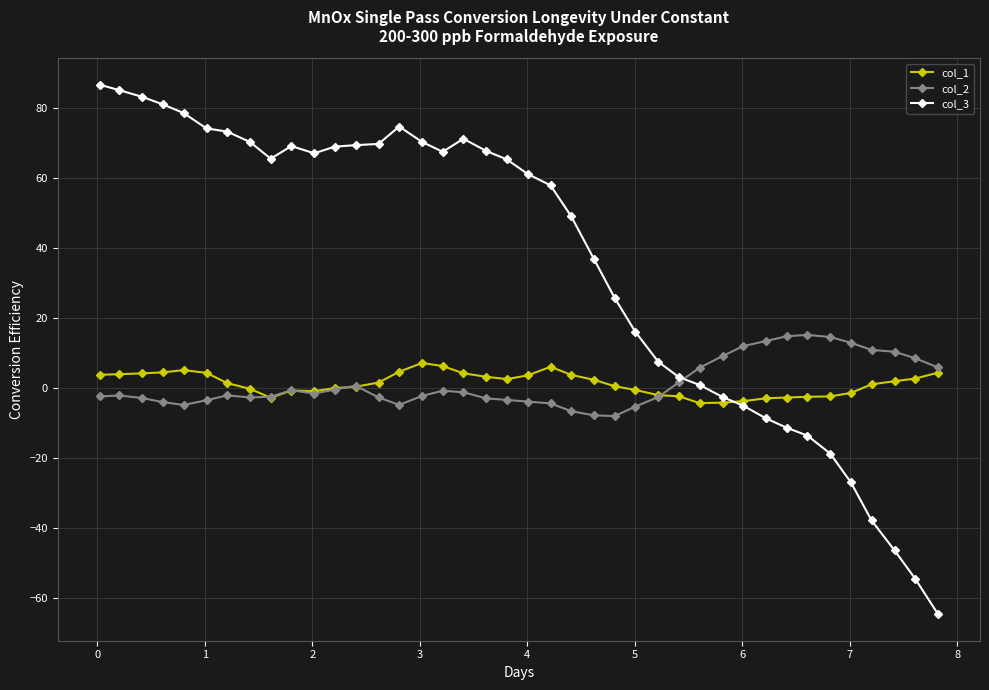

Which series has the largest total across all categories?

col_3